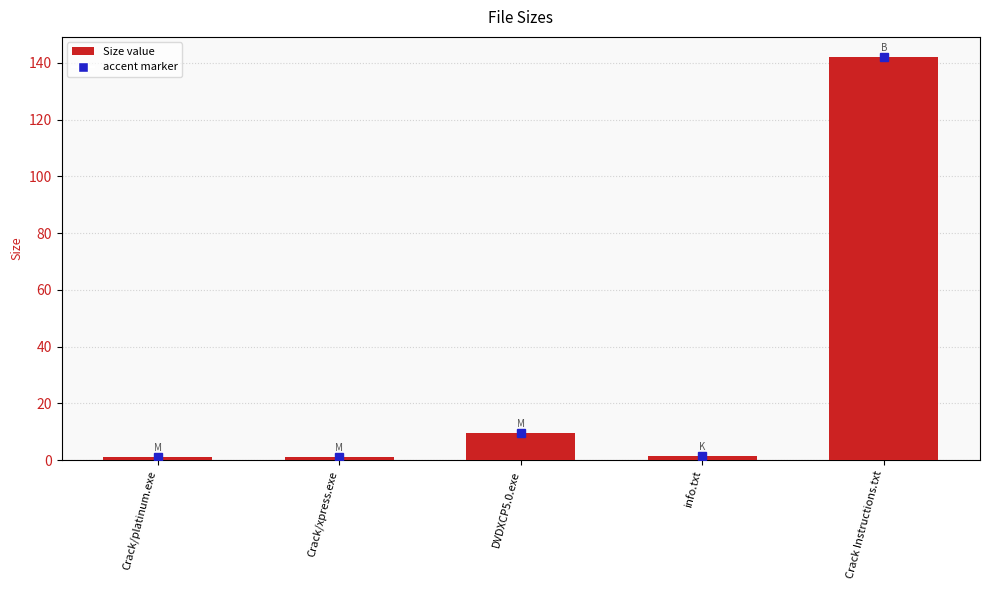

What is the label of the 3rd bar from the right?

DVDXCP5.0.exe